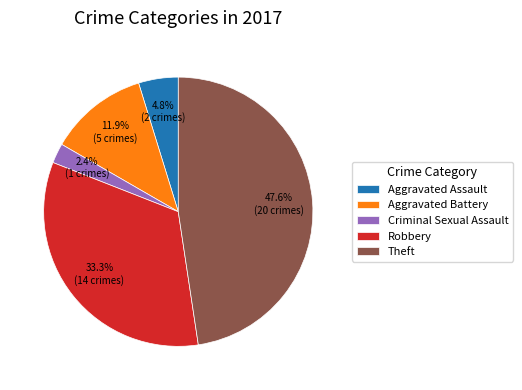

Is it true that Robbery is 33% of the pie?

True